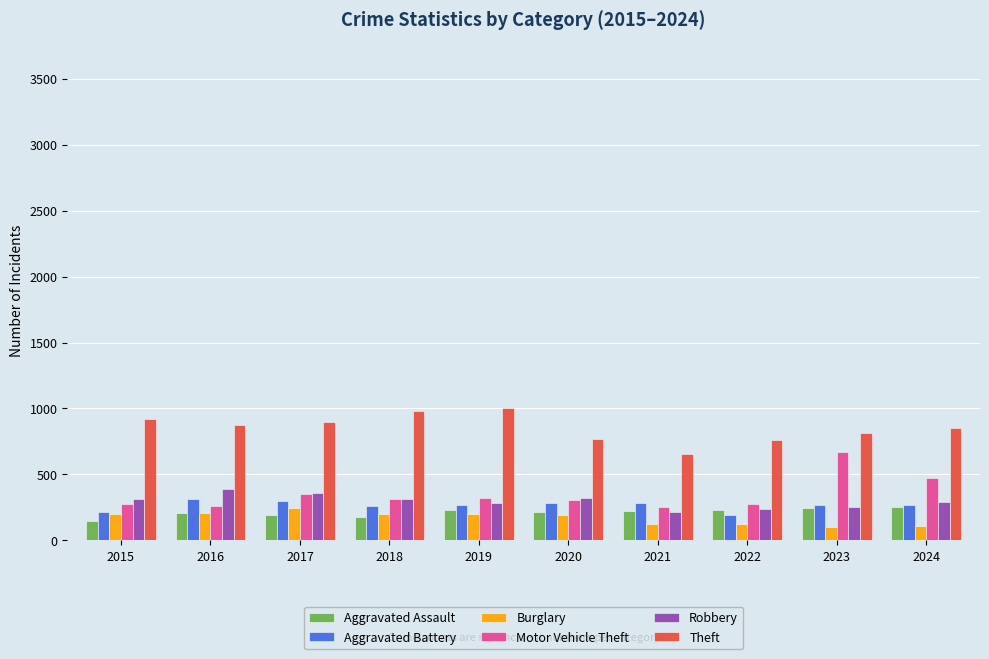

What is the minimum value for Aggravated Battery?

196